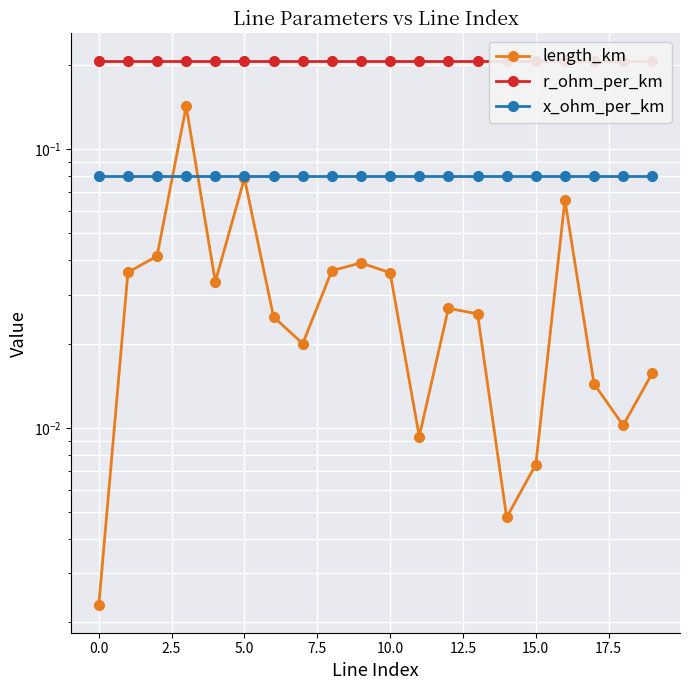

Reading right to left, extract all data points from this chart.

length_km: 0.0	0.0	0.0	0.1	0.0	0.0	0.0	0.0	0.0	0.0	0.0	0.0	0.0	0.0	0.1	0.0	0.1	0.0	0.0	0.0
r_ohm_per_km: 0.2	0.2	0.2	0.2	0.2	0.2	0.2	0.2	0.2	0.2	0.2	0.2	0.2	0.2	0.2	0.2	0.2	0.2	0.2	0.2
x_ohm_per_km: 0.1	0.1	0.1	0.1	0.1	0.1	0.1	0.1	0.1	0.1	0.1	0.1	0.1	0.1	0.1	0.1	0.1	0.1	0.1	0.1